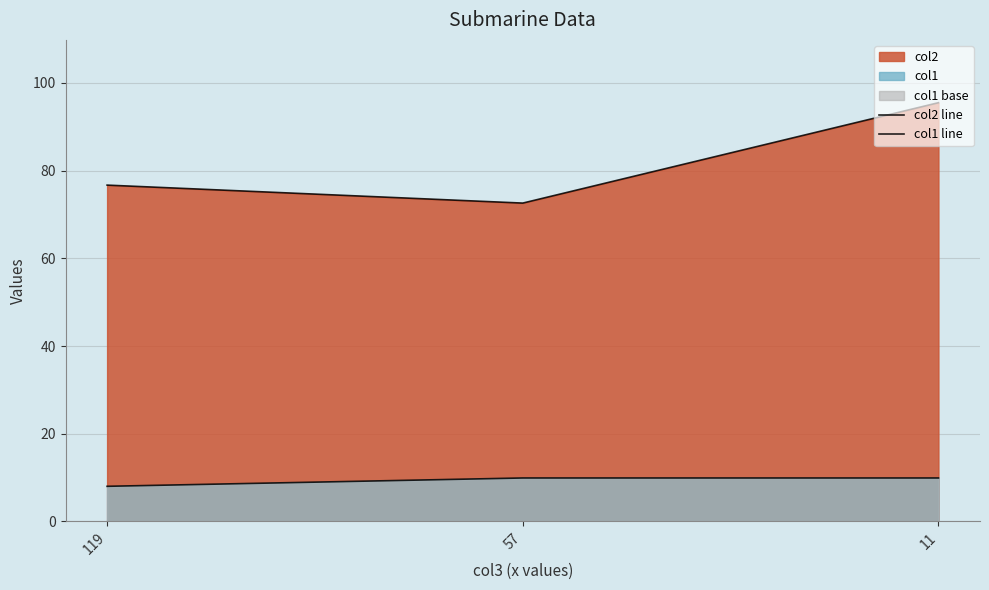

Reading right to left, what are all the values shown in this chart?

col2 line: 95.5	72.6	76.7
col1 line: 9.9	9.9	8.0